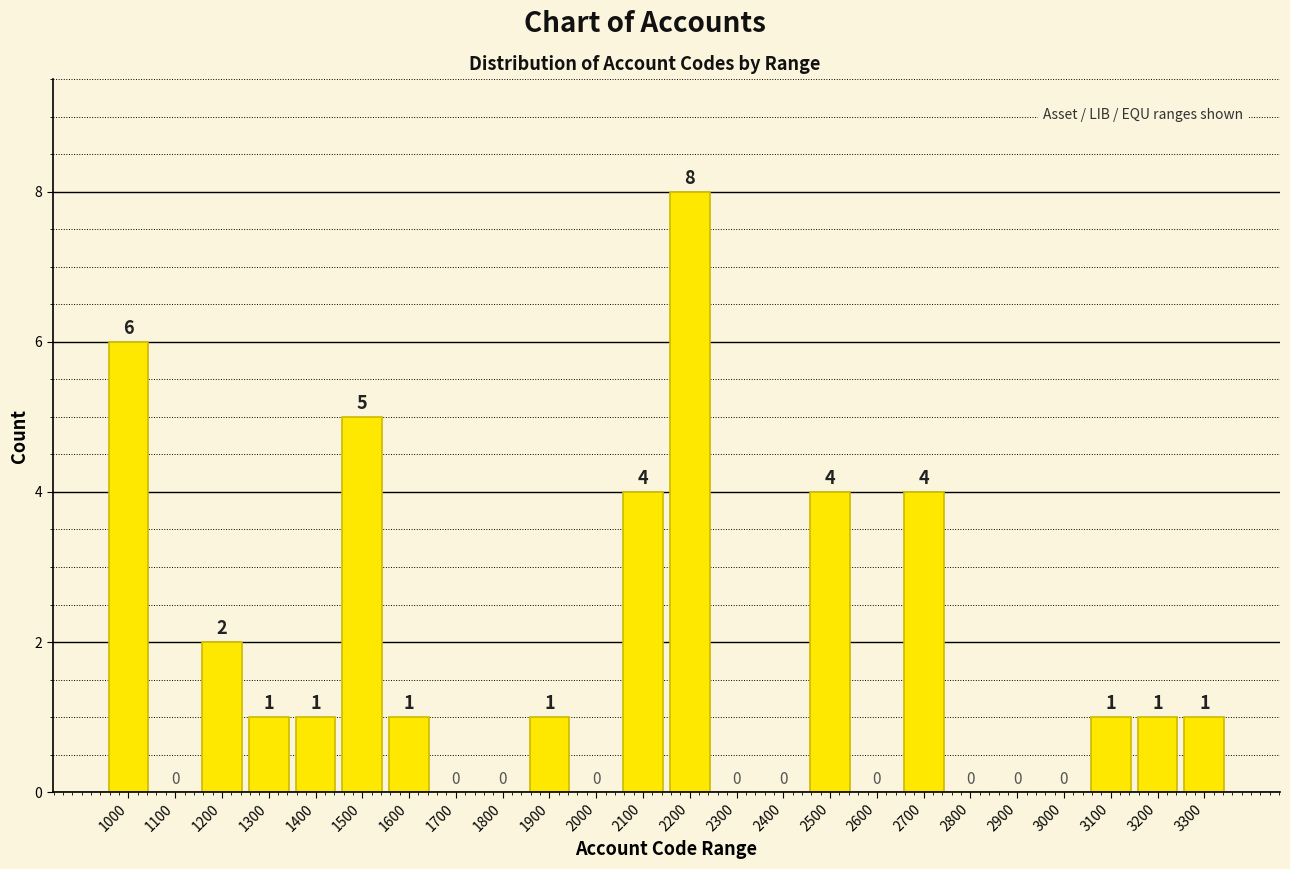

Reading left to right, transcribe all the data shown in this chart.

1000=6	1100=0	1200=2	1300=1	1400=1	1500=5	1600=1	1700=0	1800=0	1900=1	2000=0	2100=4	2200=8	2300=0	2400=0	2500=4	2600=0	2700=4	2800=0	2900=0	3000=0	3100=1	3200=1	3300=1